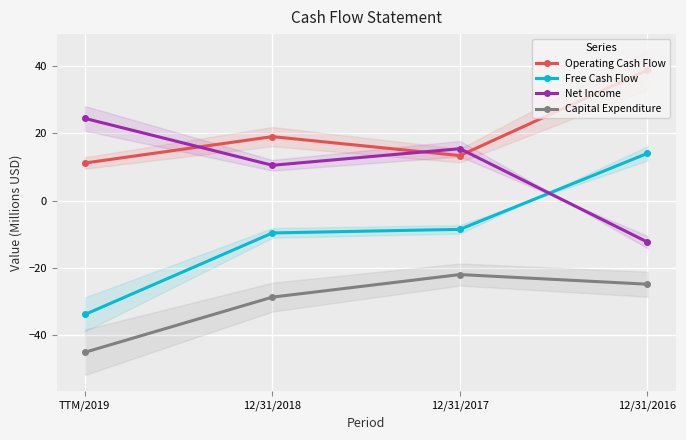

Between 12/31/2017 and 12/31/2018, which is larger?

12/31/2018